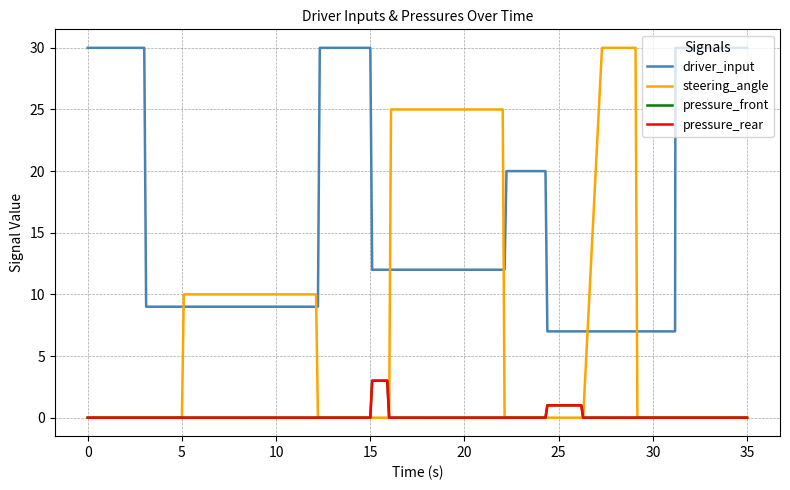

Does the chart display data point markers on the line(s)?

No